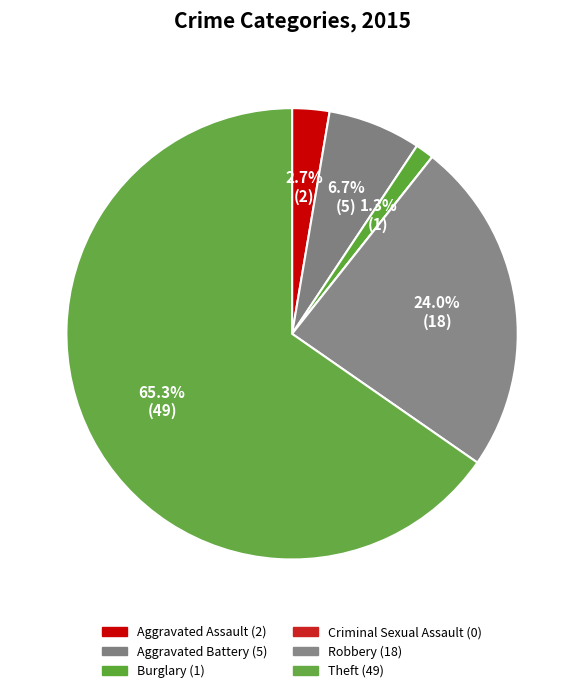

To the nearest percent, what is the difference between the Robbery and Aggravated Assault slice percentages?

21%